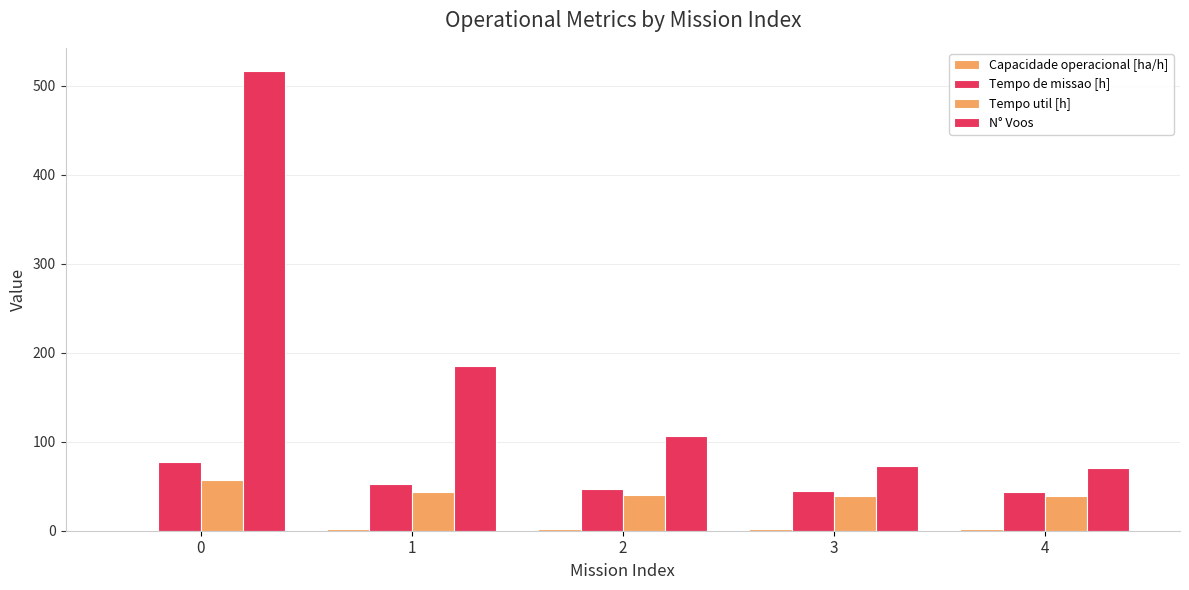

At which label does Capacidade operacional [ha/h] first exceed 2?

2